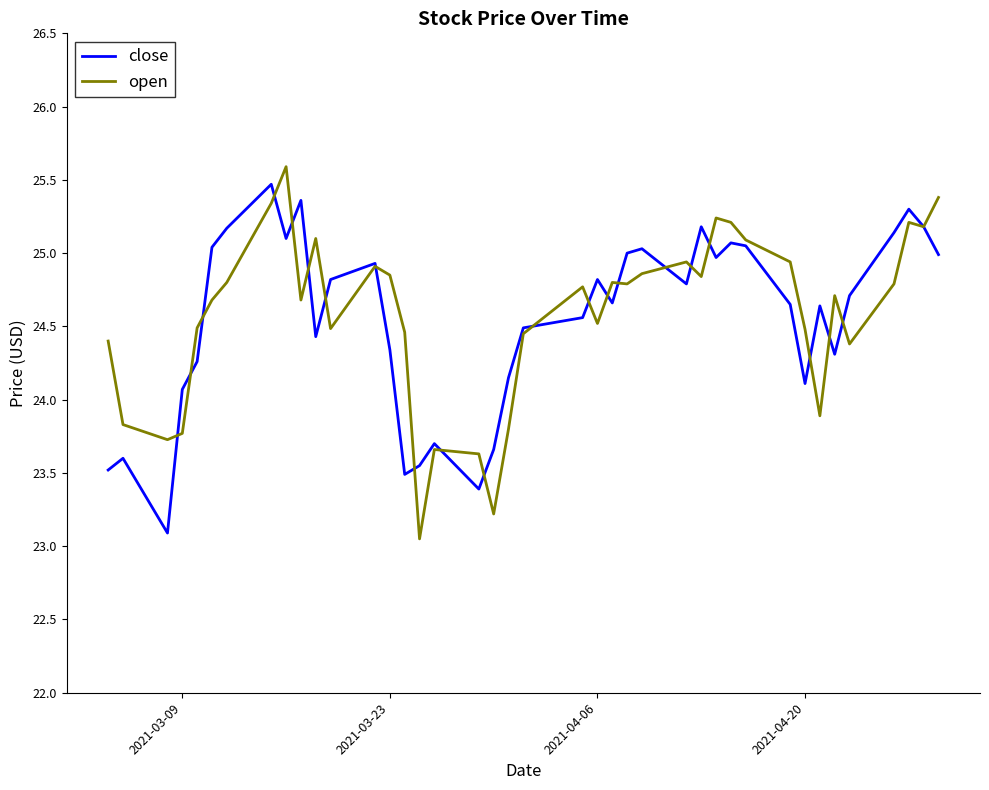

What is the greatest value displayed?

25.6